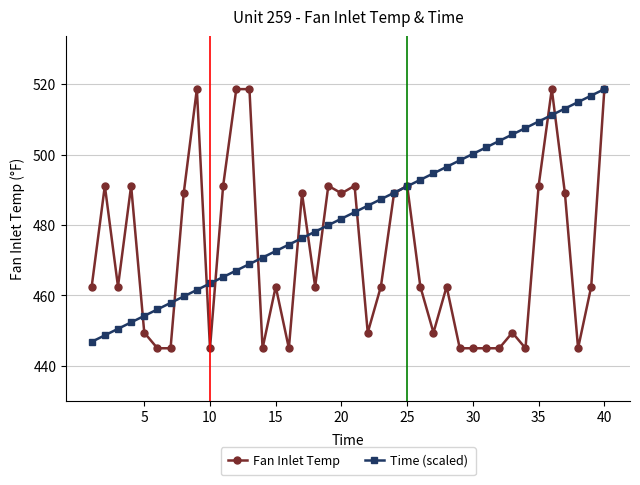

What is the lowest value of the Time (scaled) series?

446.8